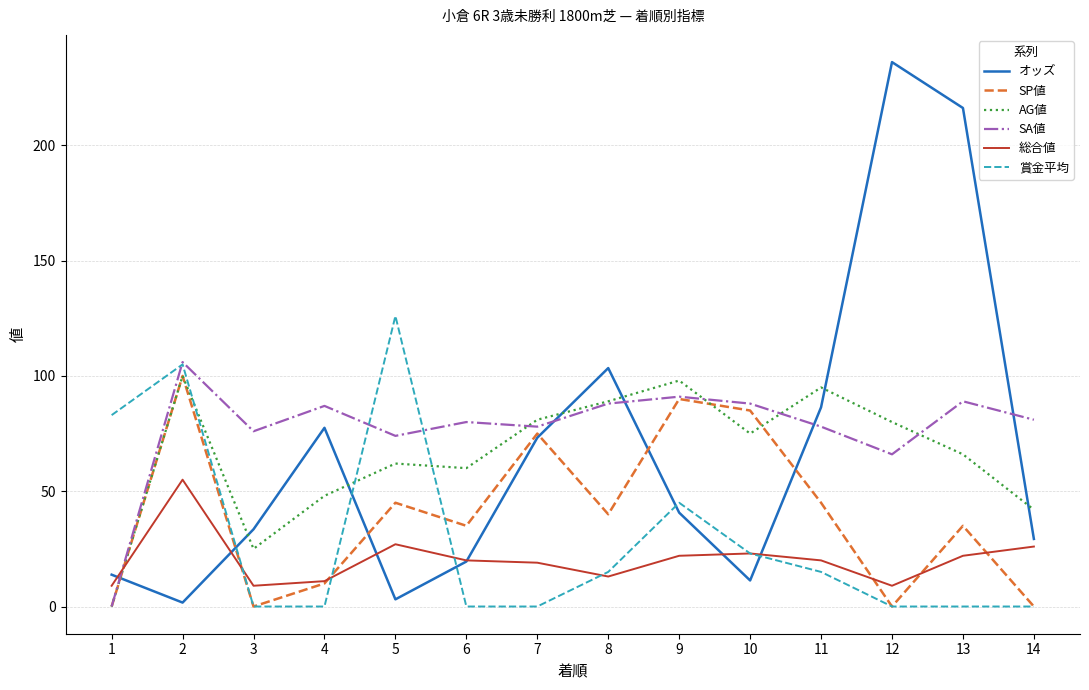

How many interior local peaks does the オッズ series have?

3